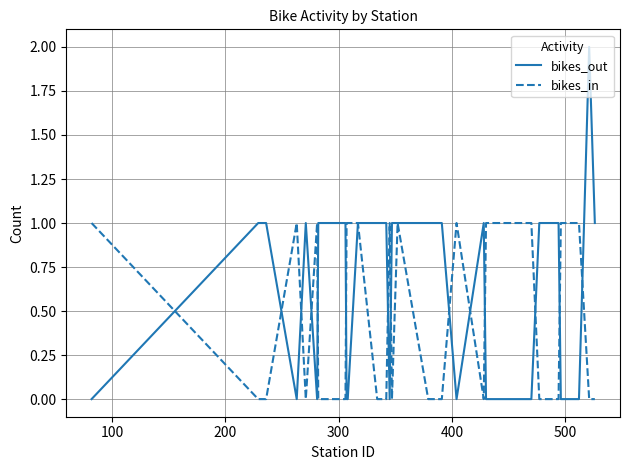

True or false: bikes_out and bikes_in intersect in this chart.

True